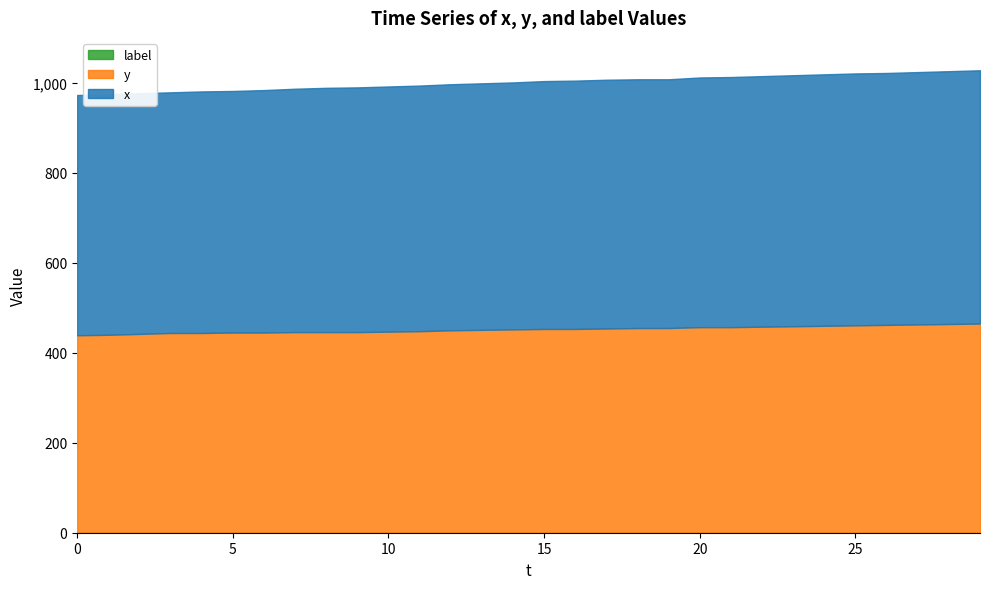

Rank the series by their maximum value, from lowest to highest.

label, y, x